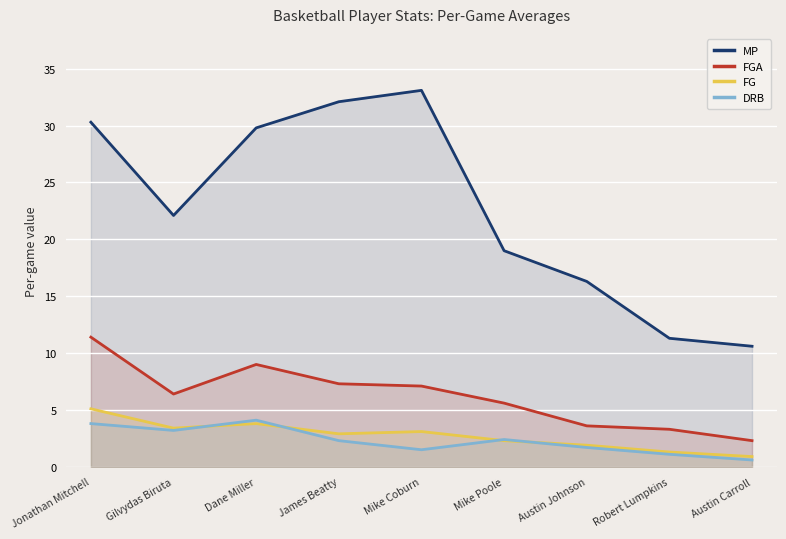

Is it true that FG equals 1.9 at Austin Johnson?

True